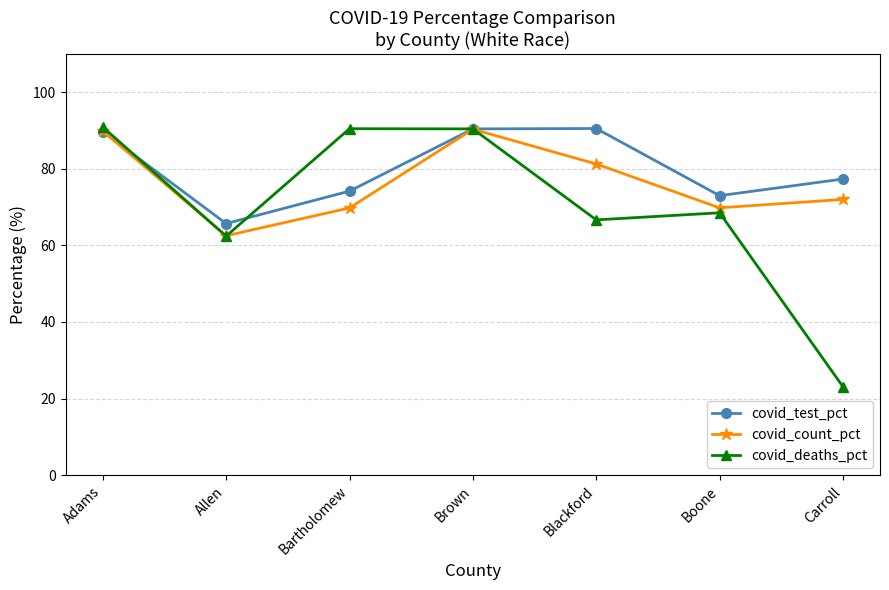

List the series in order of their overall mean, highest first.

covid_test_pct, covid_count_pct, covid_deaths_pct